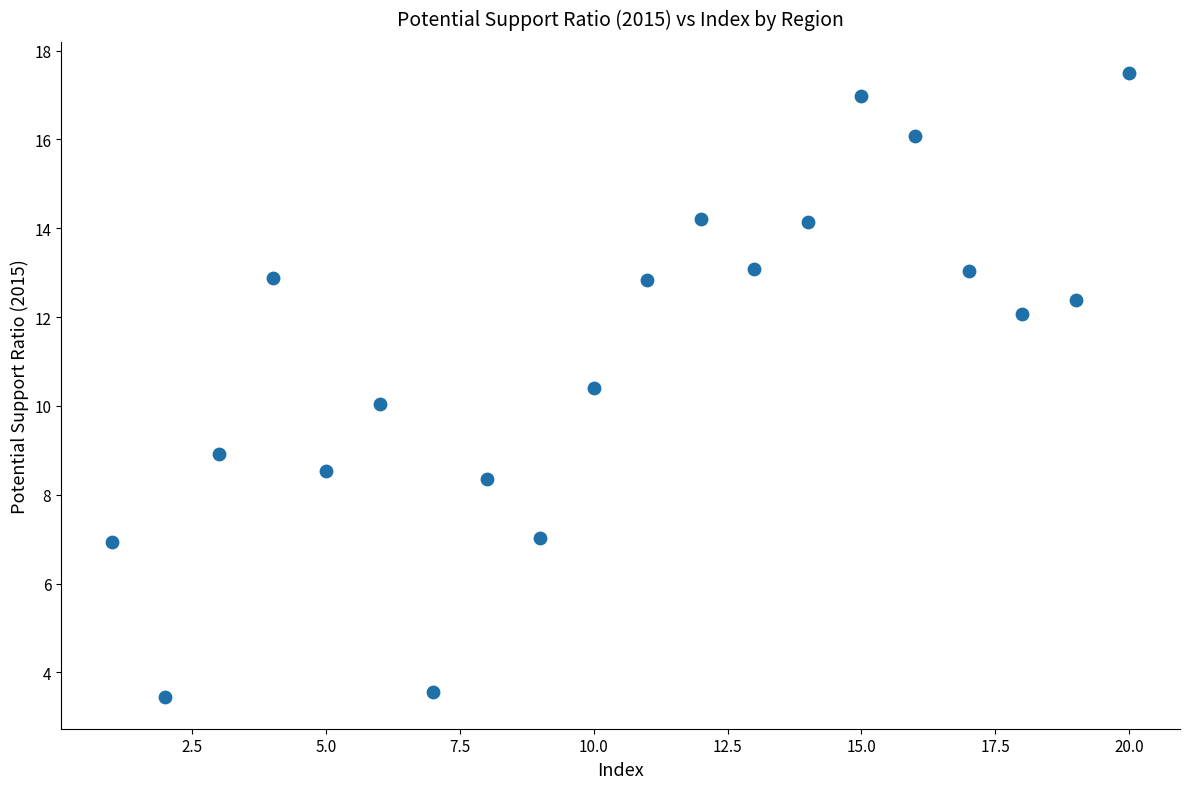

What is the range of Y values (max minus min)?

14.1